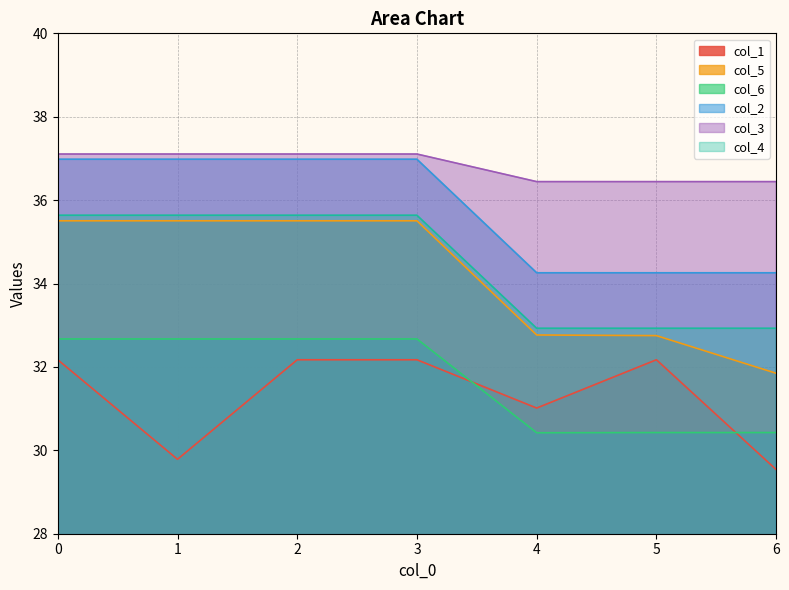

What is the difference between the maximum and minimum values in the col_5 series?

3.7